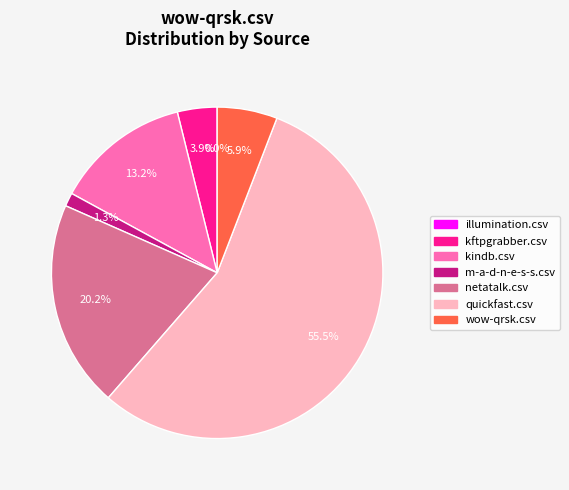

How many segments does this pie chart have?

7